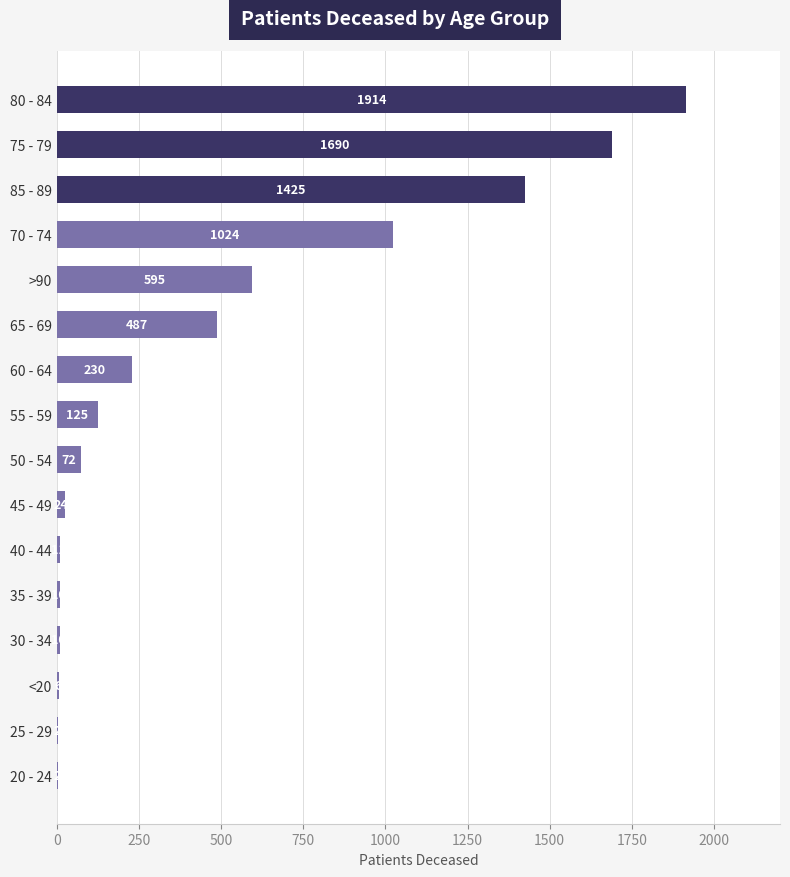

Where is the data nearest to the value 958?

70 - 74